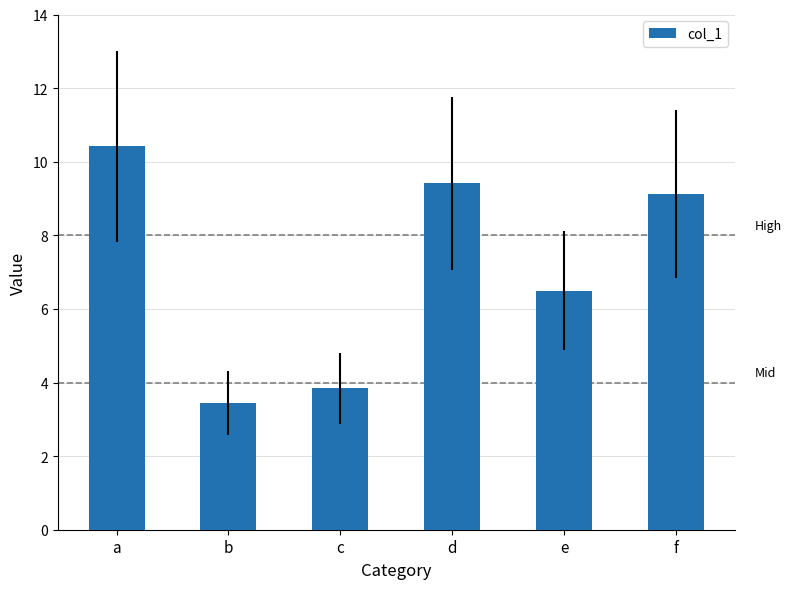

What is the greatest value displayed?

10.4